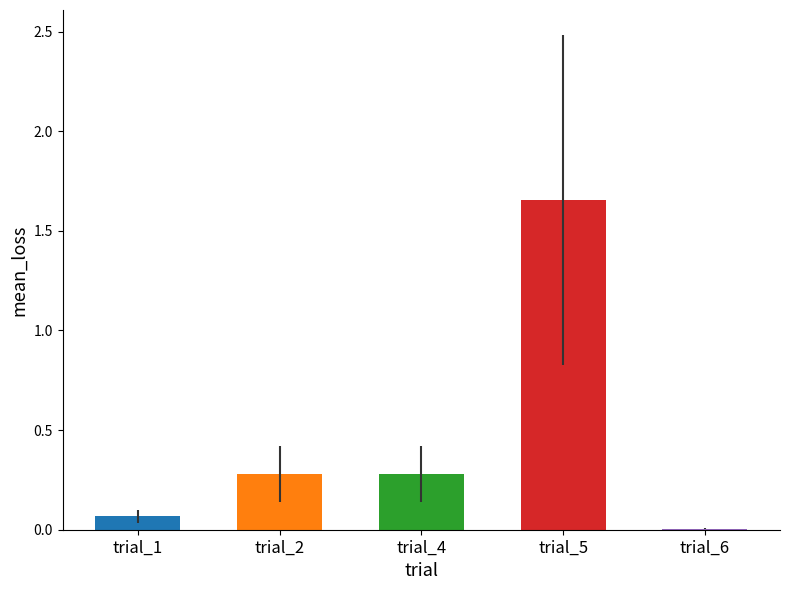

Is it true that the value at trial_2 is 0.1?

False